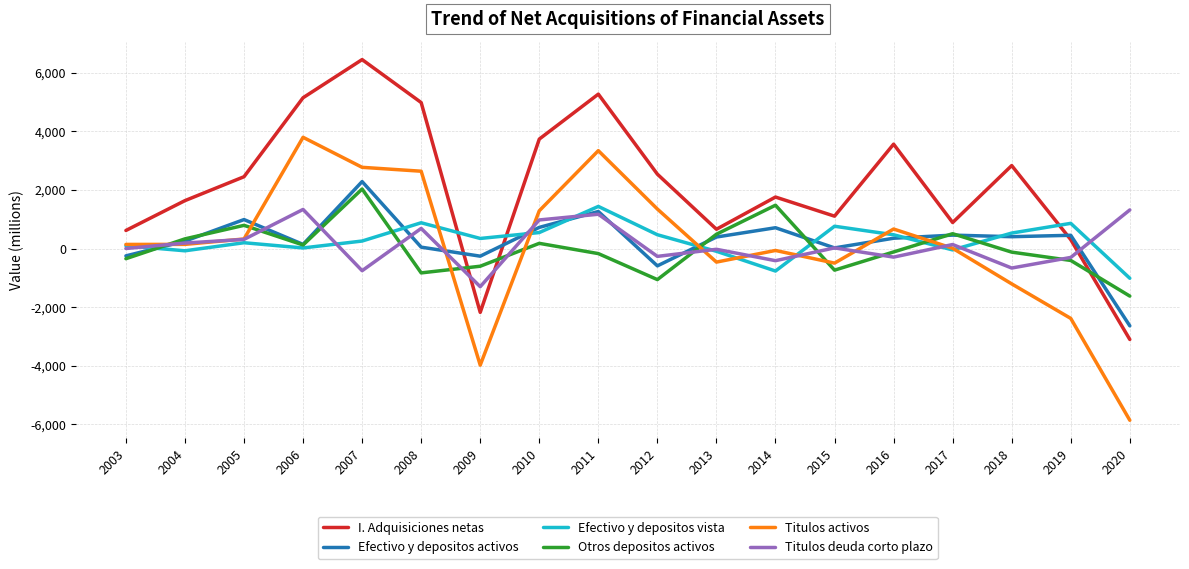

True or false: Efectivo y depositos activos has more than 0 interior local peaks.

True